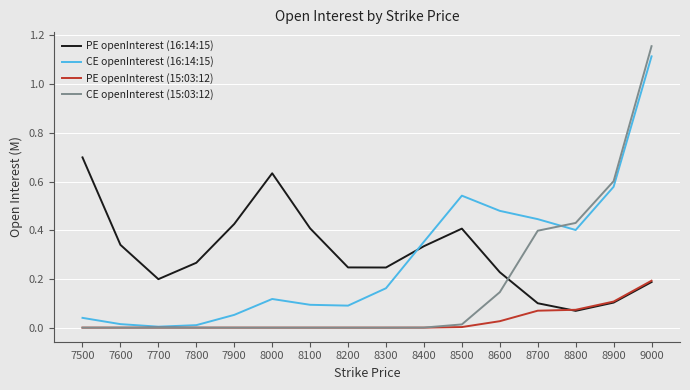

Is the value of PE openInterest (16:14:15) at 9000 greater than the value of CE openInterest (15:03:12) at 8600?

Yes